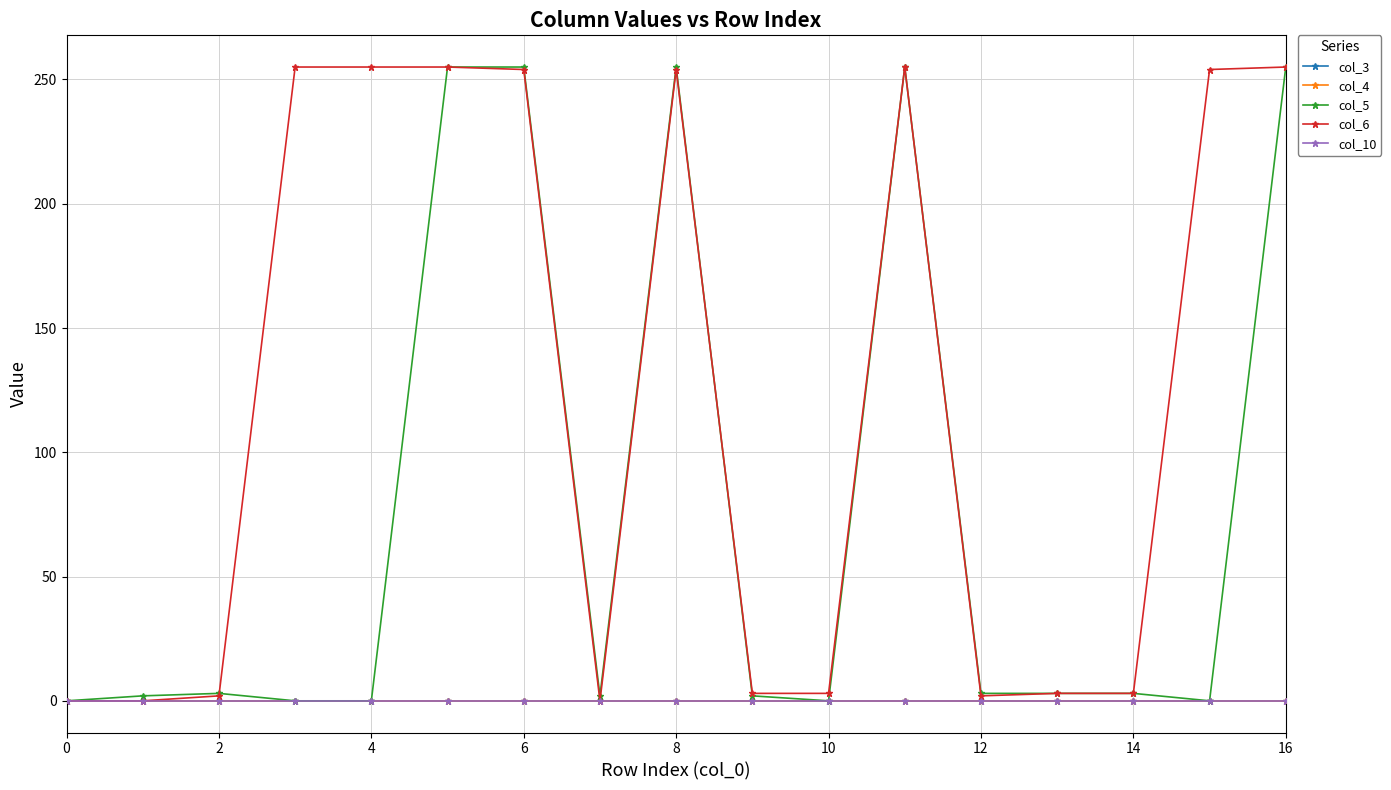

True or false: col_5 and col_10 cross at least once.

False